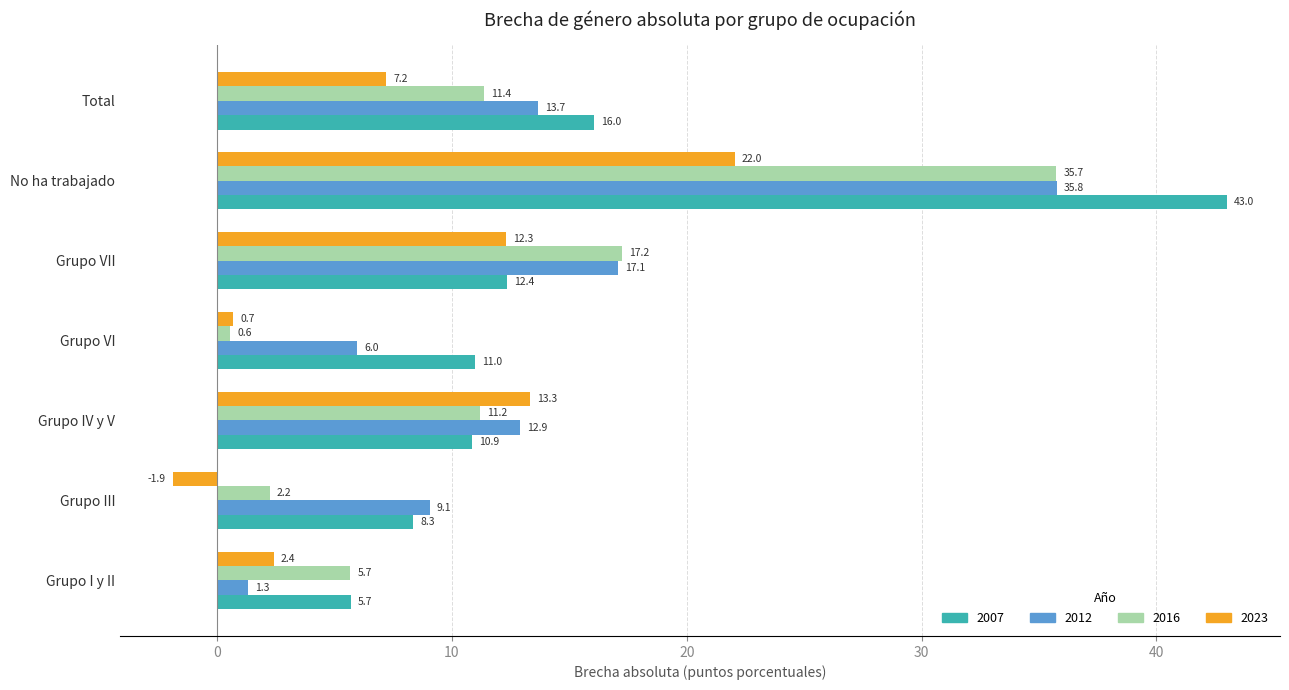

How many data points in 2007 are less than 10?

2